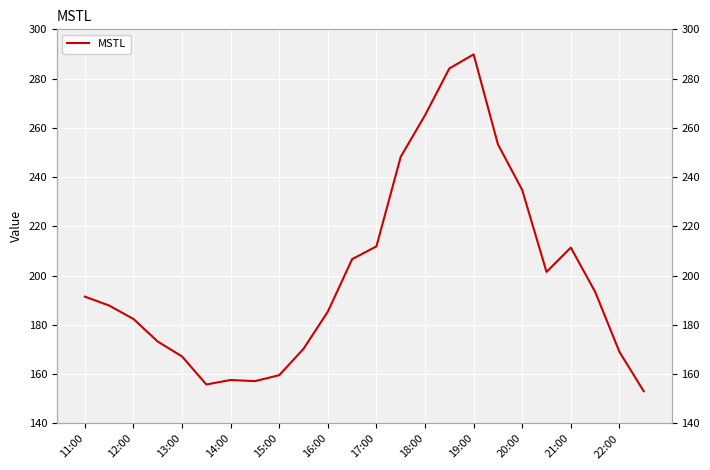

Read the value at 11:00.

191.5